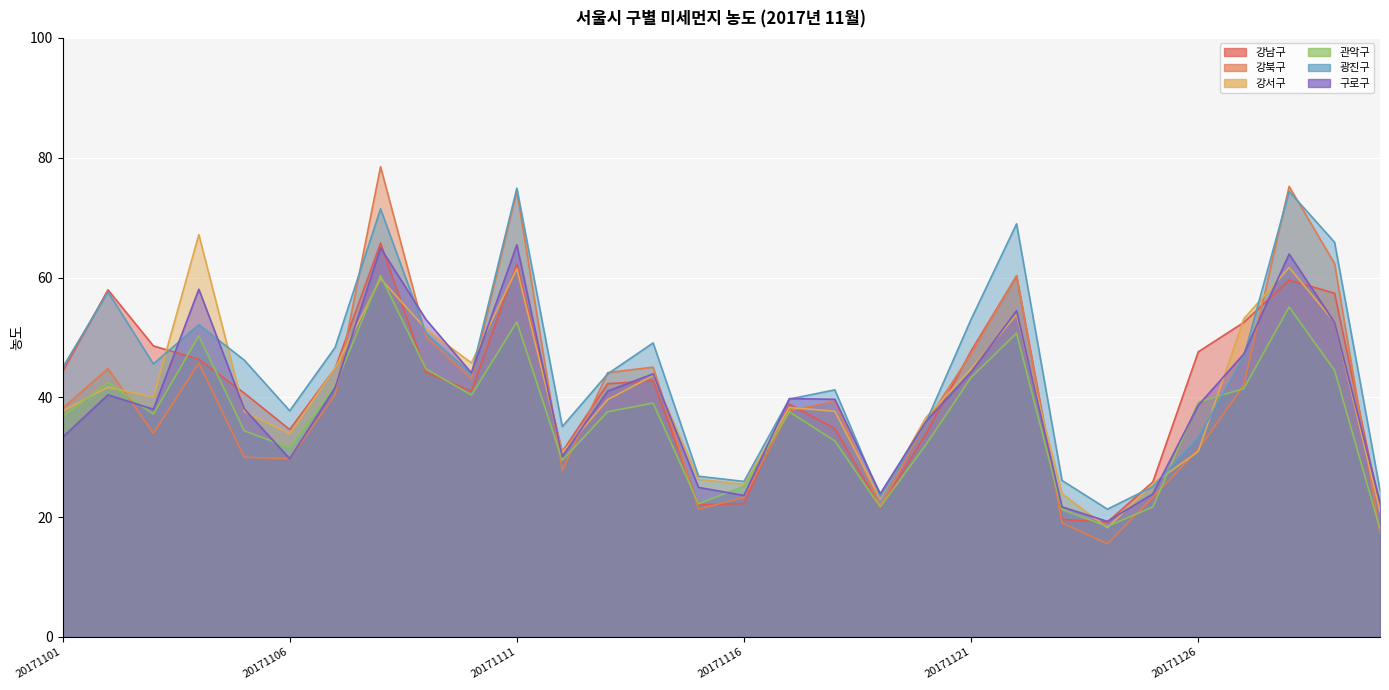

What is the difference between the maximum and minimum values in the 강남구 series?

46.6